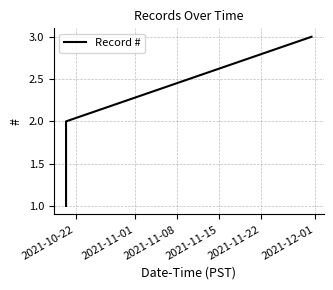

What is the maximum value shown in the chart?

3